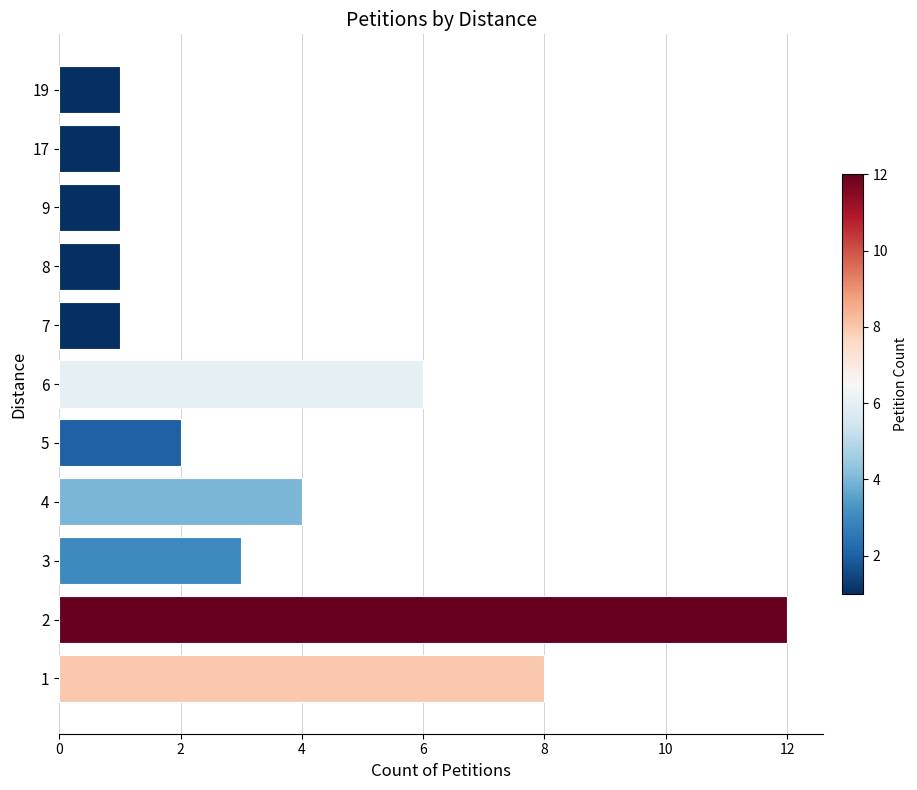

What is the change in value from 3 to 6?

+3